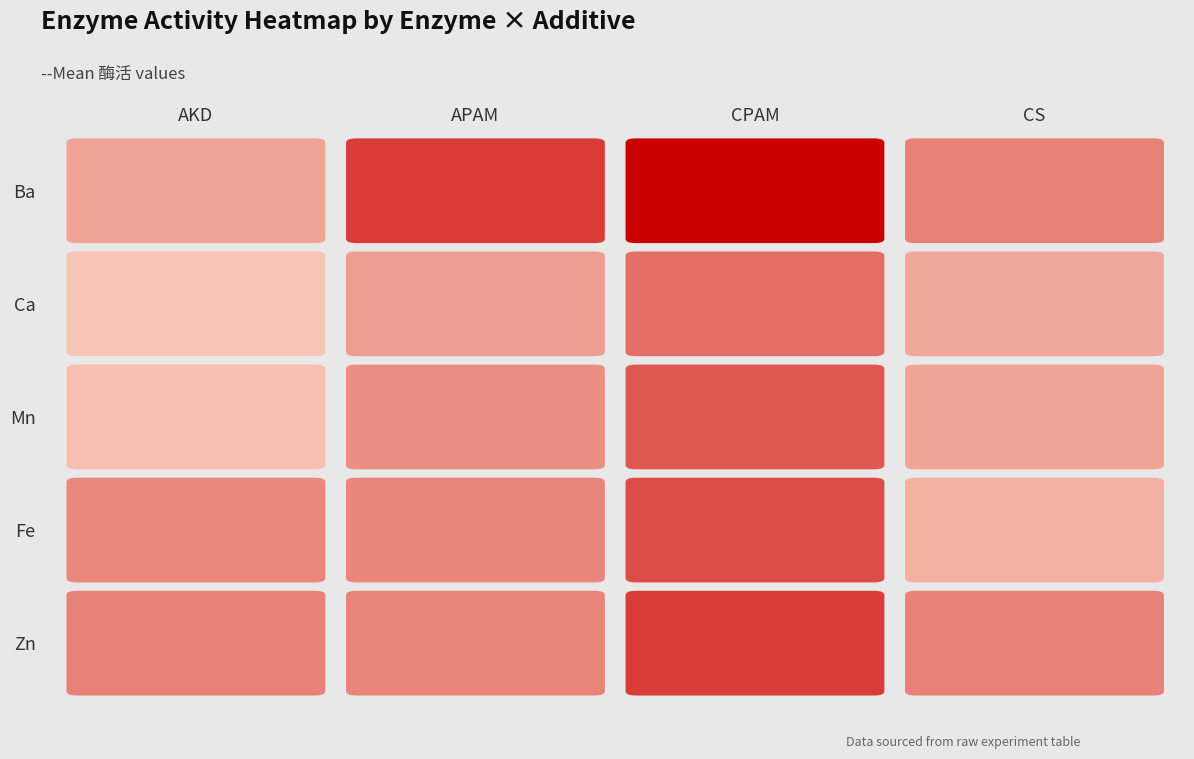

What is the difference between the Mn values at CPAM and APAM?

0.4